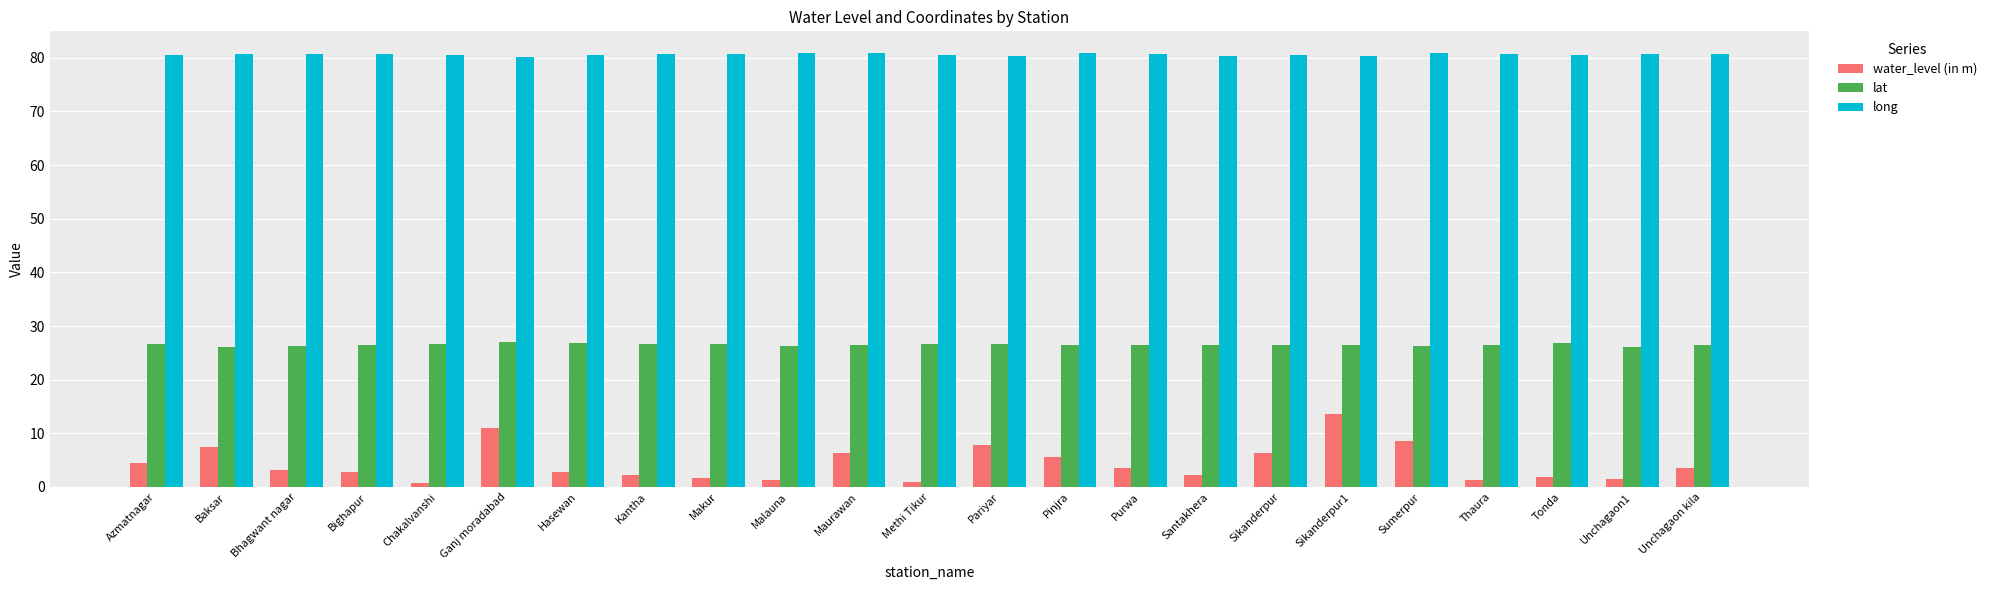

Rank the series by their maximum value, from highest to lowest.

long, lat, water_level (in m)